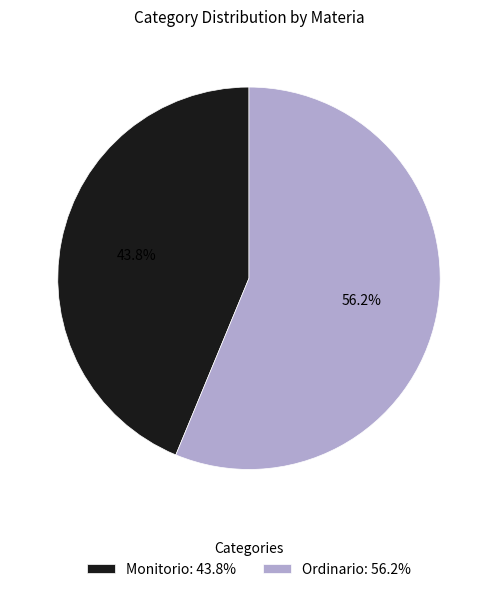

What is the smallest slice in the pie chart?

Monitorio